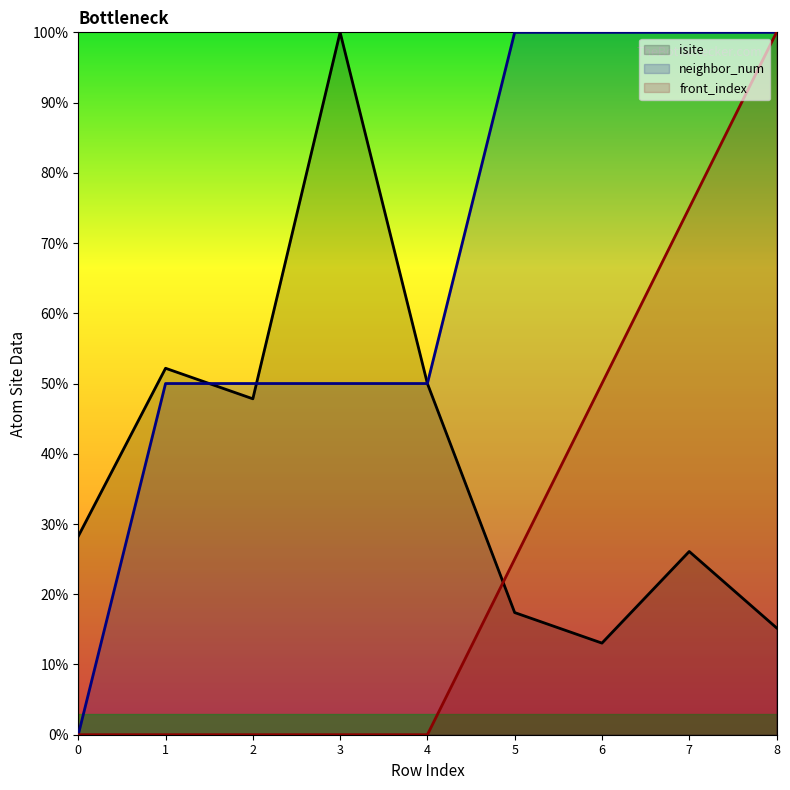

Count the number of data series in this chart.

3